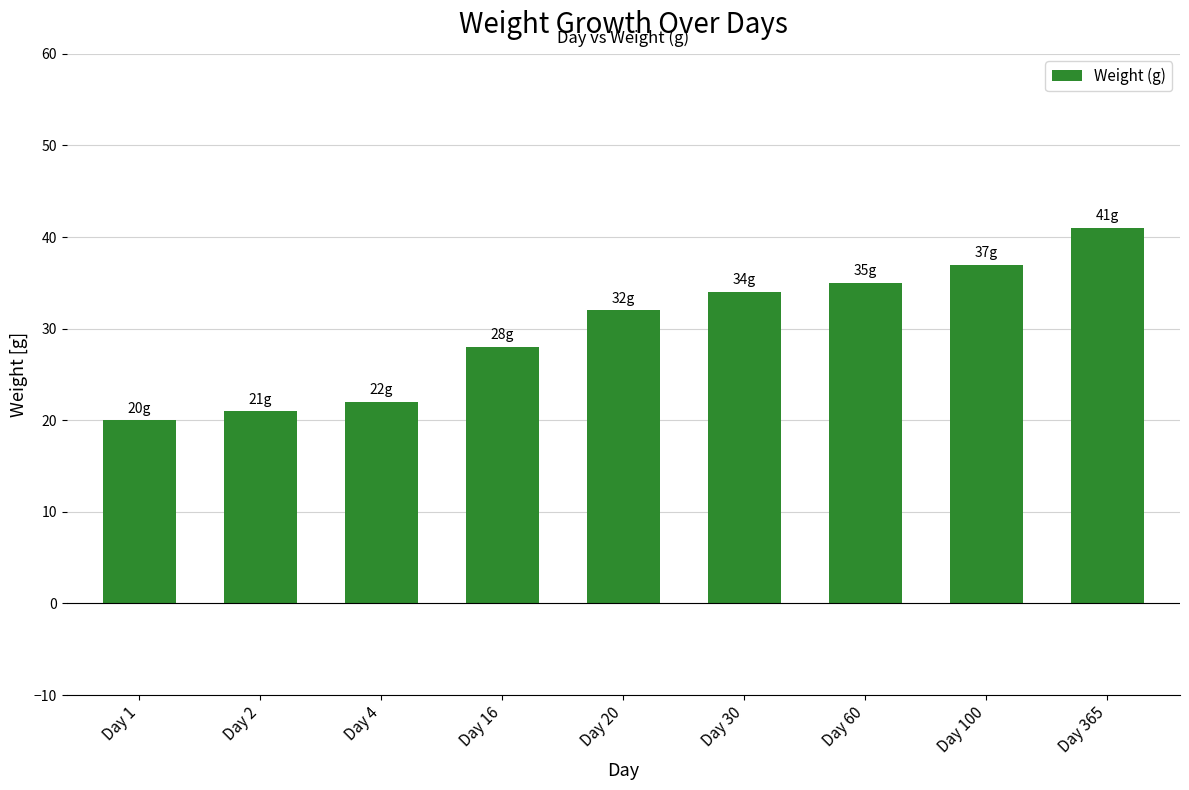

What is the difference between the values at Day 1 and Day 30?

14